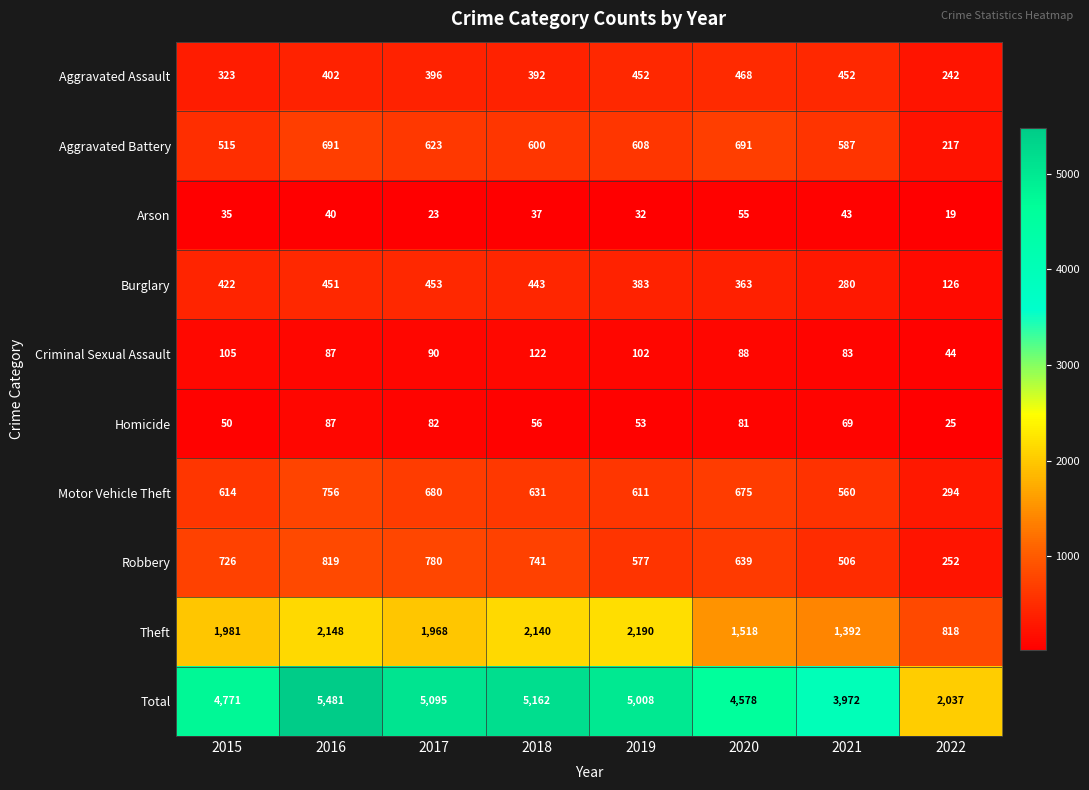

Is it true that Homicide equals 75 at 2015?

False